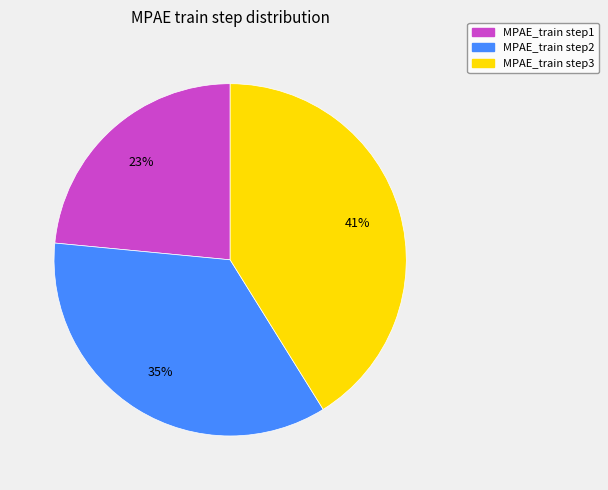

To the nearest percent, what is the average slice percentage?

33%